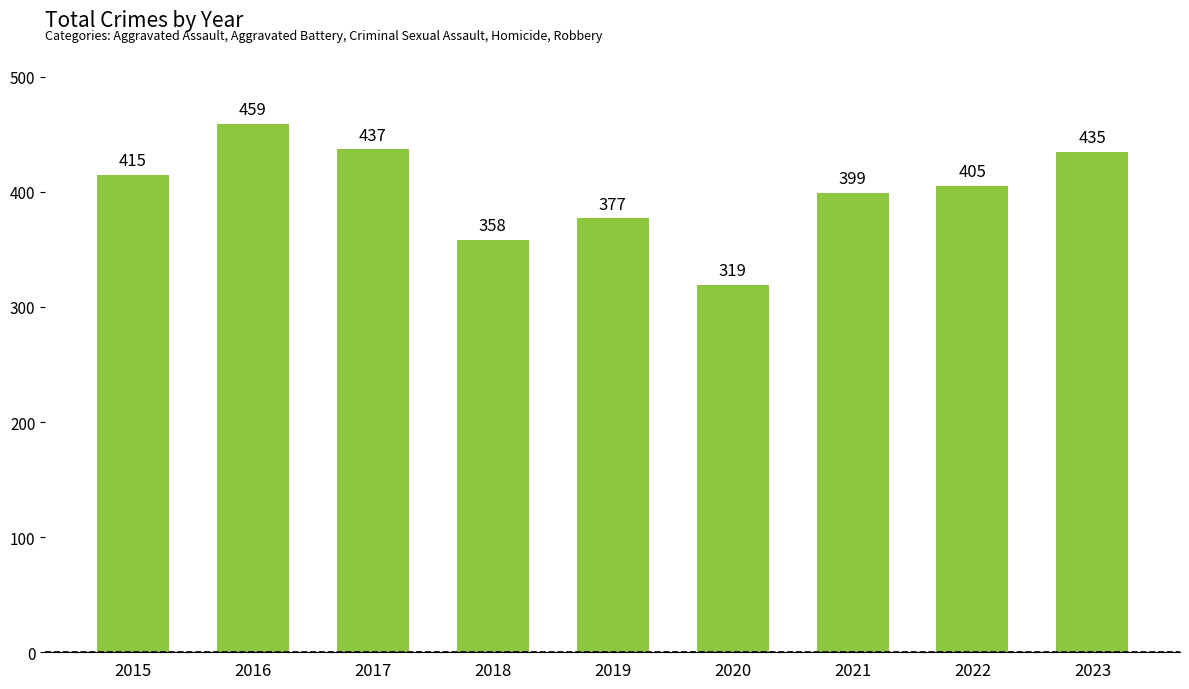

What is the change in value from 2019 to 2022?

+28